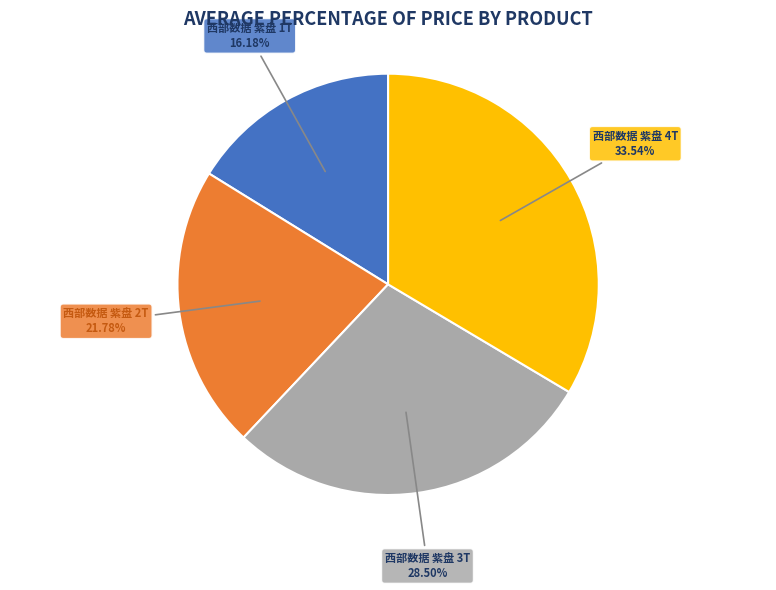

To the nearest percent, what is the difference between the largest and smallest slice percentages?

17%